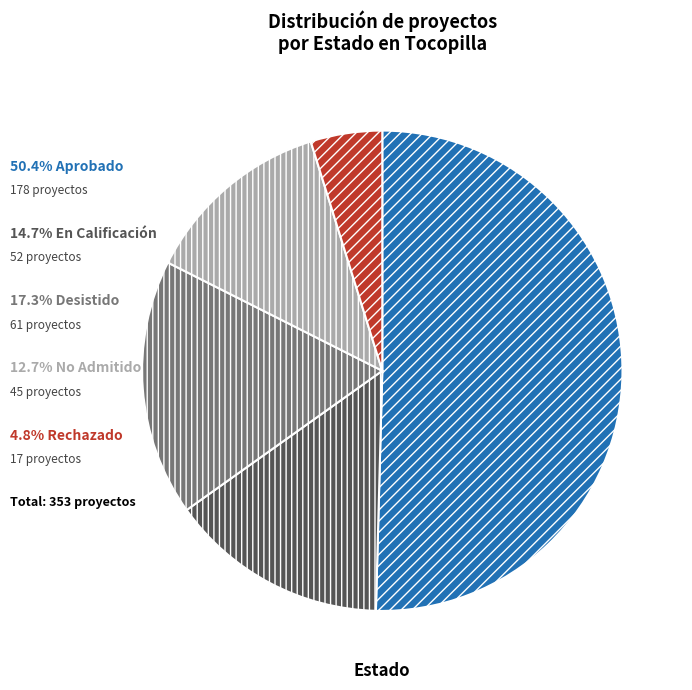

Does any single category account for the majority?

Yes